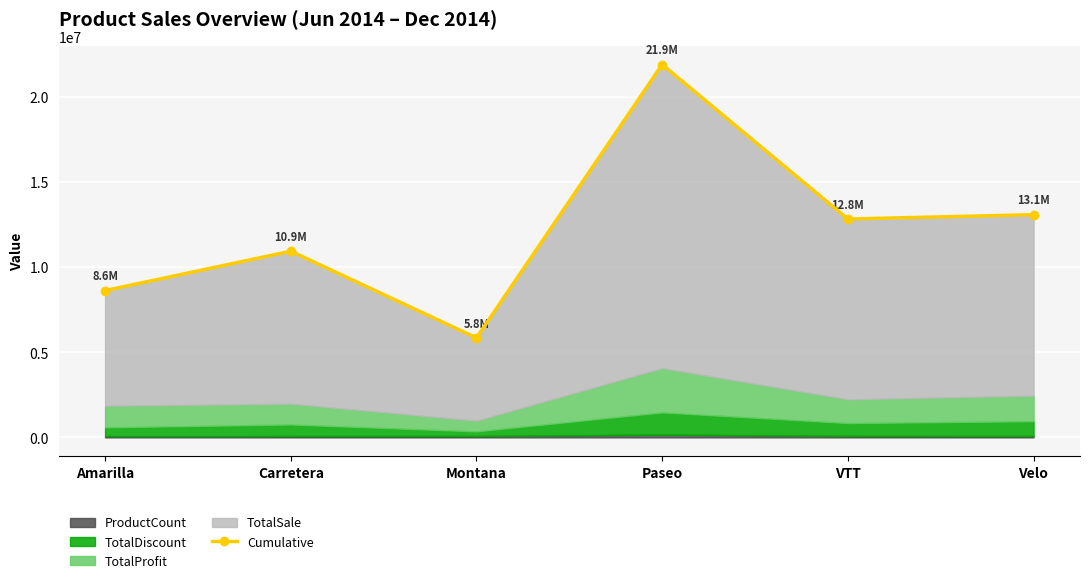

Does the chart display data point markers on the line(s)?

Yes